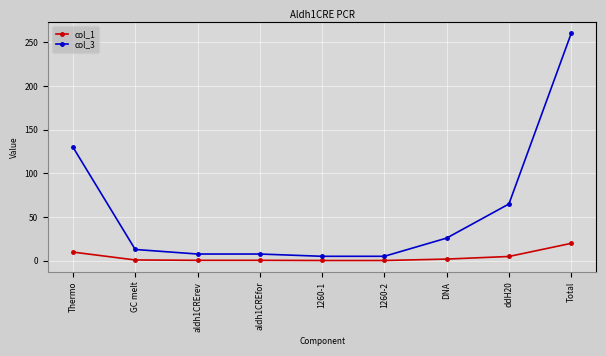

Count the number of categories in the chart.

9